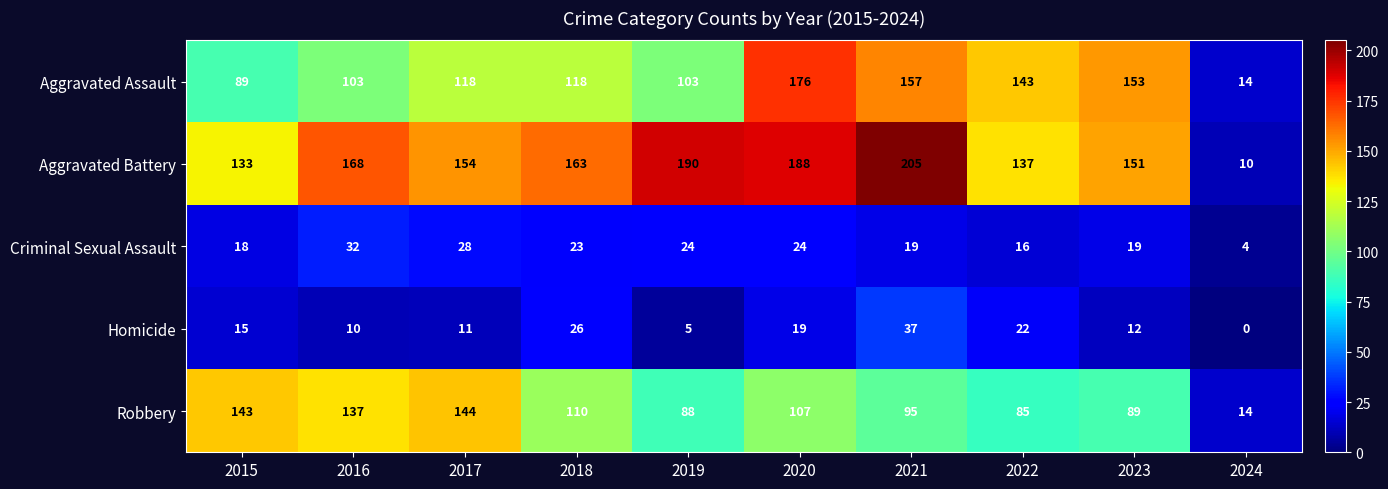

Which series has the widest spread of values?

Aggravated Battery